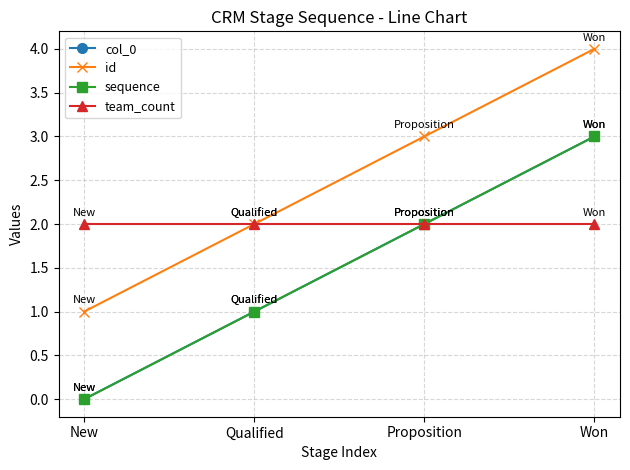

Is this an area chart (filled region under the line)?

No